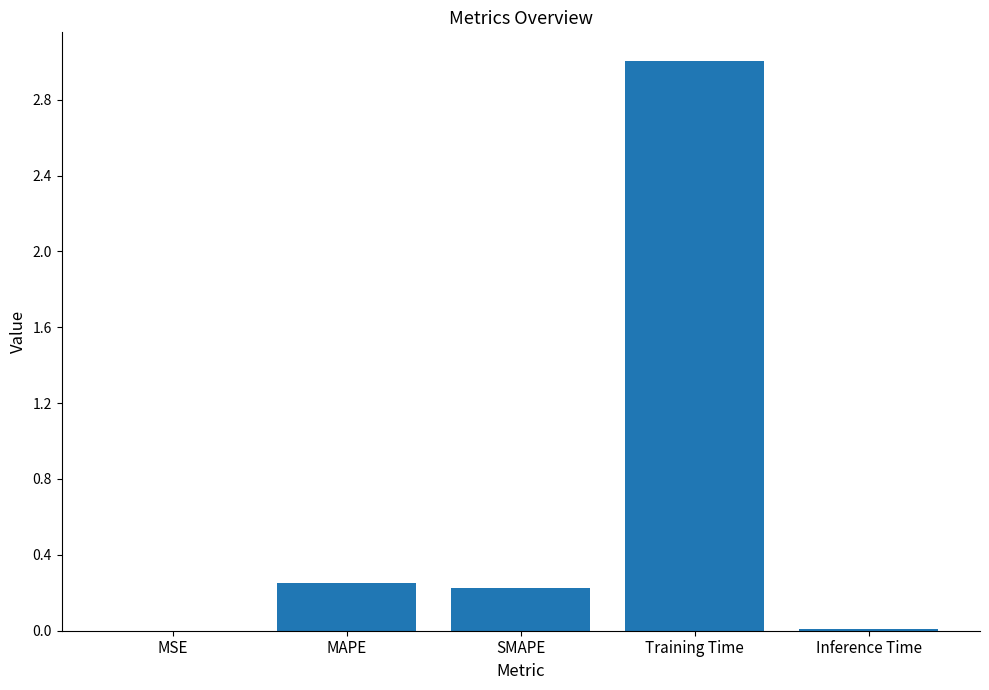

Between MAPE and MSE, which is larger?

MAPE